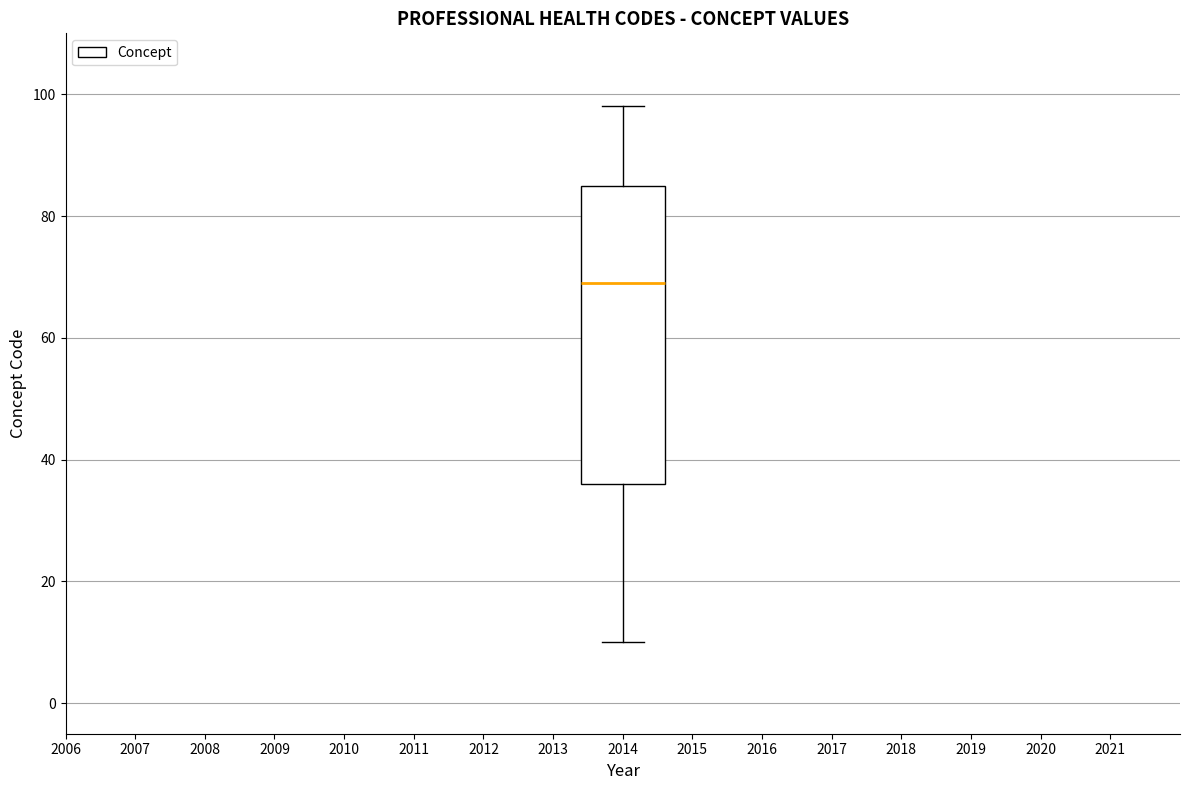

Transcribe this box plot: give where the median line is, the range the box spans, and where the two whiskers end, as read against the y-axis. The values are not printed on the chart, so give them approximately, as read against the axis.

median 70, box 36 to 86, whiskers 10 to 98